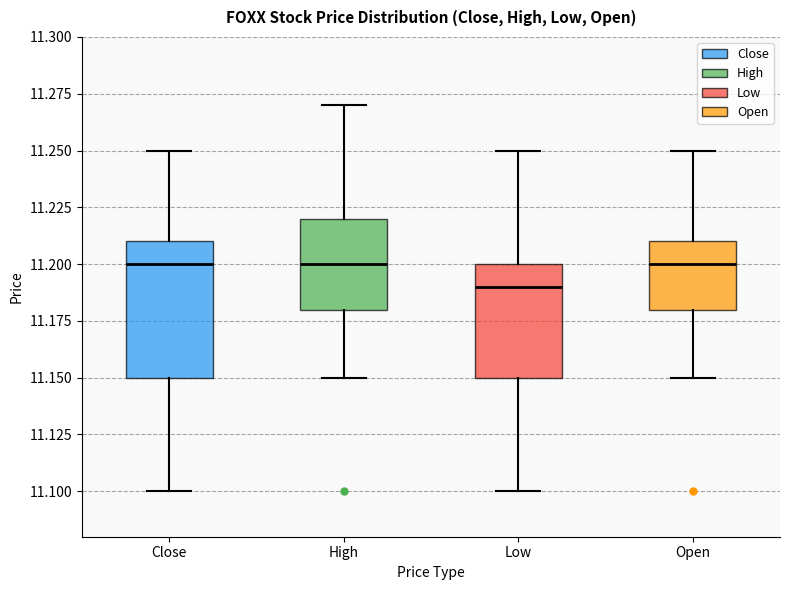

Reading left to right, transcribe this box plot: for each box, give where its median line is, the range the box spans, and where its two whiskers end, as read against the y-axis. The values are not printed on the chart, so give them approximately, as read against the axis.

Close: median 11.20, box 11.15 to 11.21, whiskers 11.10 to 11.25
High: median 11.20, box 11.18 to 11.22, whiskers 11.15 to 11.27
Low: median 11.19, box 11.15 to 11.20, whiskers 11.10 to 11.25
Open: median 11.20, box 11.18 to 11.21, whiskers 11.15 to 11.25